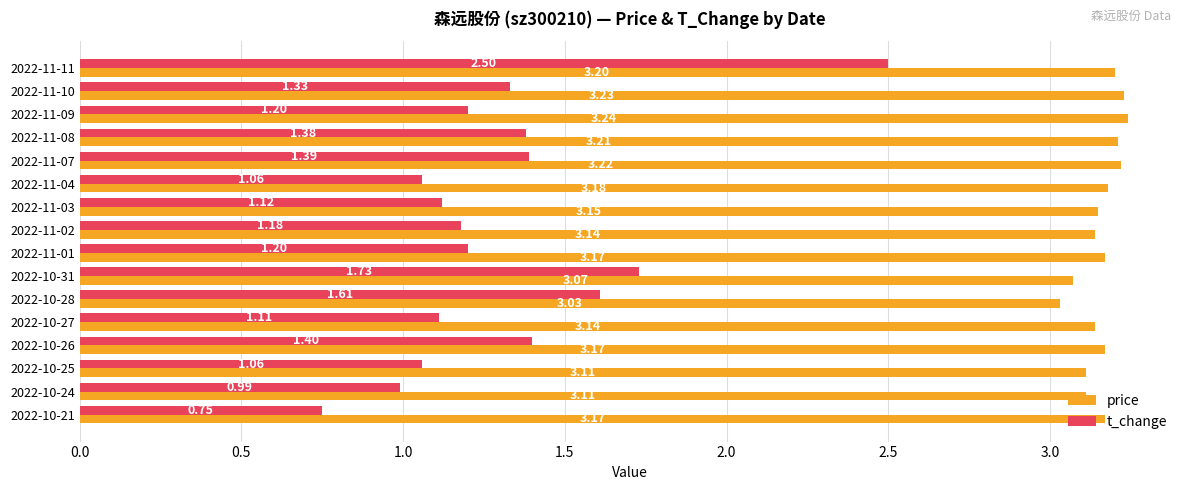

What is the difference between the highest and lowest values at 2022-10-28?

1.4